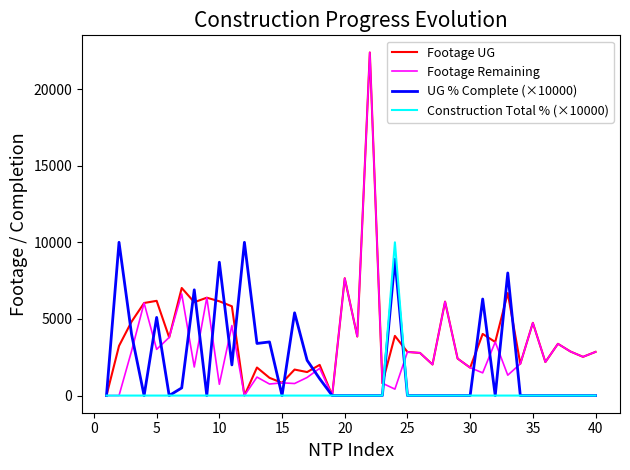

What is the greatest value displayed?

22387.0